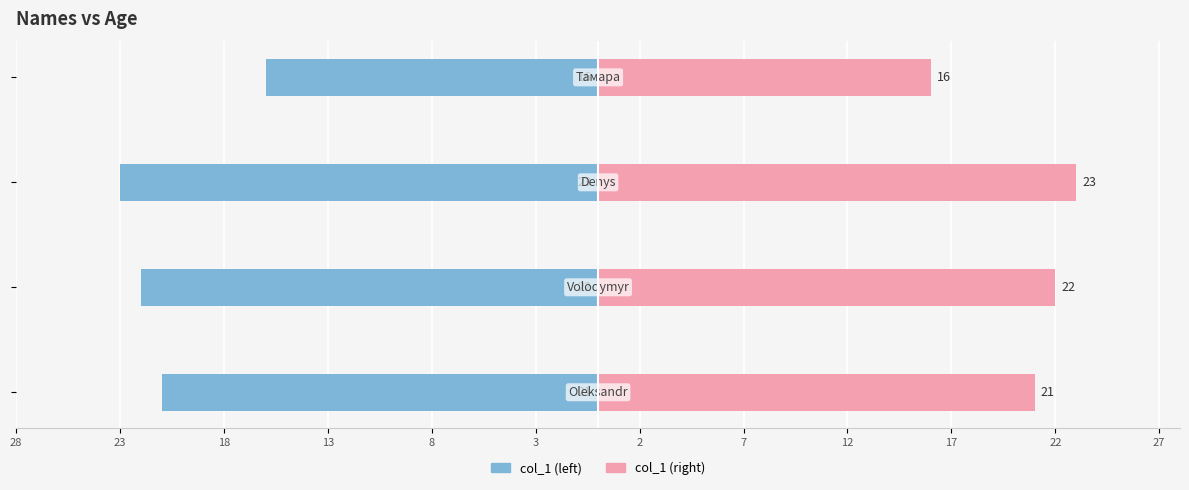

How many data points does each series have?

4